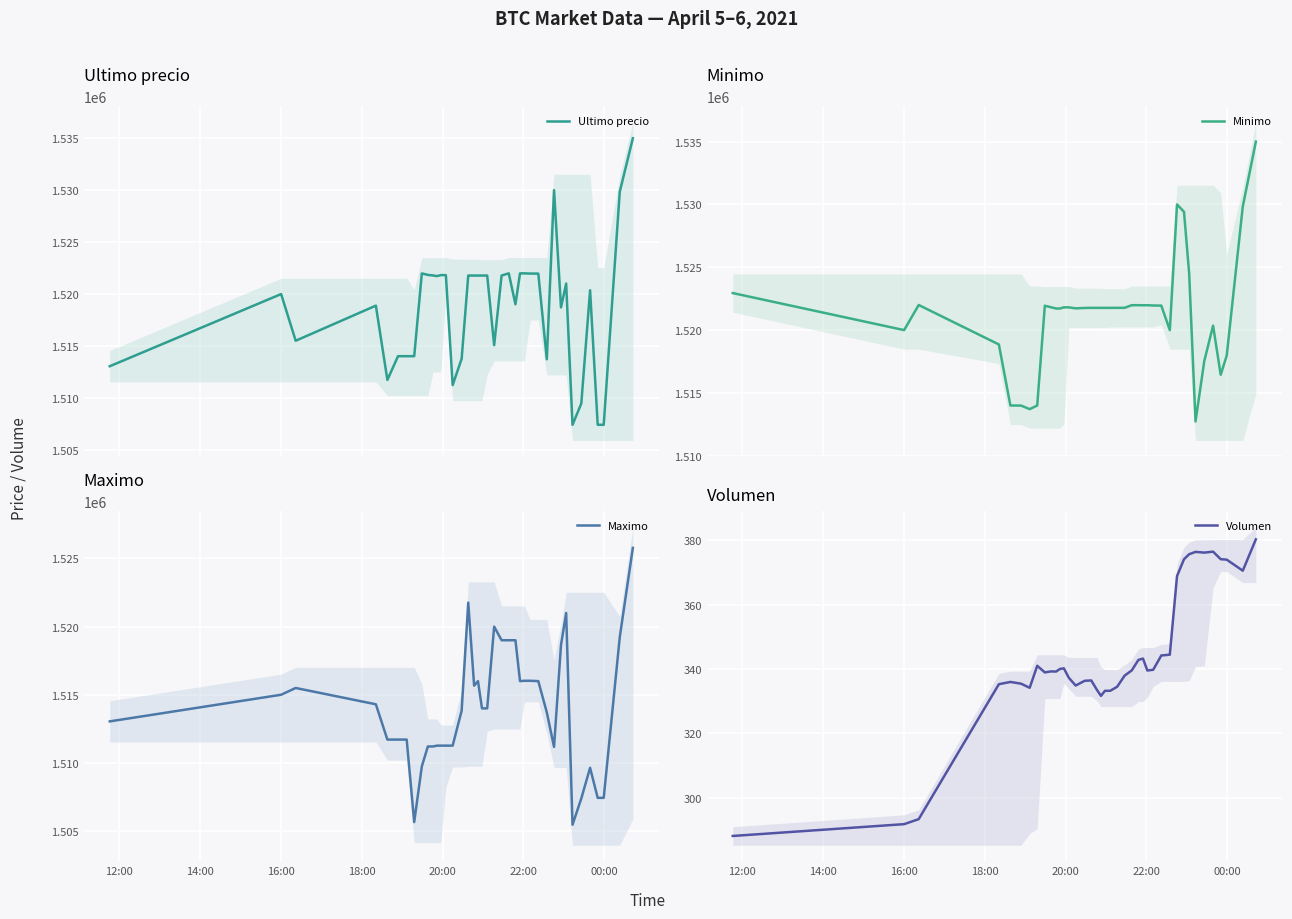

Reading left to right, list all the values displayed in this chart.

Ultimo precio: 1513030.0	1519985.0	1515487.0	1518870.0	1511710.0	1514000.0	1513997.0	1514000.0	1521974.0	1521832.0	1521776.0	1521717.0	1521812.0	1521809.0	1511215.0	1513750.5	1521771.0	1521768.0	1521768.0	1521768.0	1521771.0	1515063.0	1521771.0	1521982.0	1519000.0	1521979.0	1521979.0	1521961.0	1521958.0	1513702.9	1530000.0	1518701.0	1521000.0	1507383.0	1509442.0	1520354.0	1507388.0	1507384.0	1529848.0	1534999.0
Minimo: 1522946.0	1520000.0	1521997.0	1518858.0	1514000.0	1513997.0	1513711.0	1514000.0	1521938.0	1521819.0	1521717.0	1521717.0	1521809.0	1521809.0	1521730.0	1521761.0	1521771.0	1521768.0	1521768.0	1521768.0	1521768.0	1521771.0	1521771.0	1521982.0	1521982.0	1521976.0	1521979.0	1521958.0	1521948.0	1519999.0	1529996.0	1529410.0	1524513.0	1512733.0	1517551.0	1520353.0	1516449.0	1517969.0	1529825.0	1534992.0
Maximo: 1513045.0	1515000.0	1515497.0	1514300.0	1511710.0	1511710.0	1511710.0	1505658.0	1509744.0	1511205.0	1511205.0	1511266.0	1511266.0	1511266.0	1511266.0	1513836.0	1521760.0	1515666.0	1516000.0	1514000.0	1514000.0	1520000.0	1519000.0	1519000.0	1519000.0	1516000.0	1516025.0	1516025.0	1516000.0	1513702.9	1511170.0	1518648.0	1521000.0	1505462.0	1507393.0	1509637.0	1507434.0	1507435.0	1519231.0	1525775.5
Volumen: 288.1	291.8	293.3	335.3	336.0	335.4	334.2	341.0	338.9	339.3	339.2	340.0	340.2	337.2	334.9	336.3	336.4	333.4	331.7	333.2	333.2	334.5	337.9	339.6	342.8	343.2	339.5	339.8	344.2	344.5	368.9	374.1	375.7	376.4	376.2	376.5	374.2	374.0	370.6	380.3